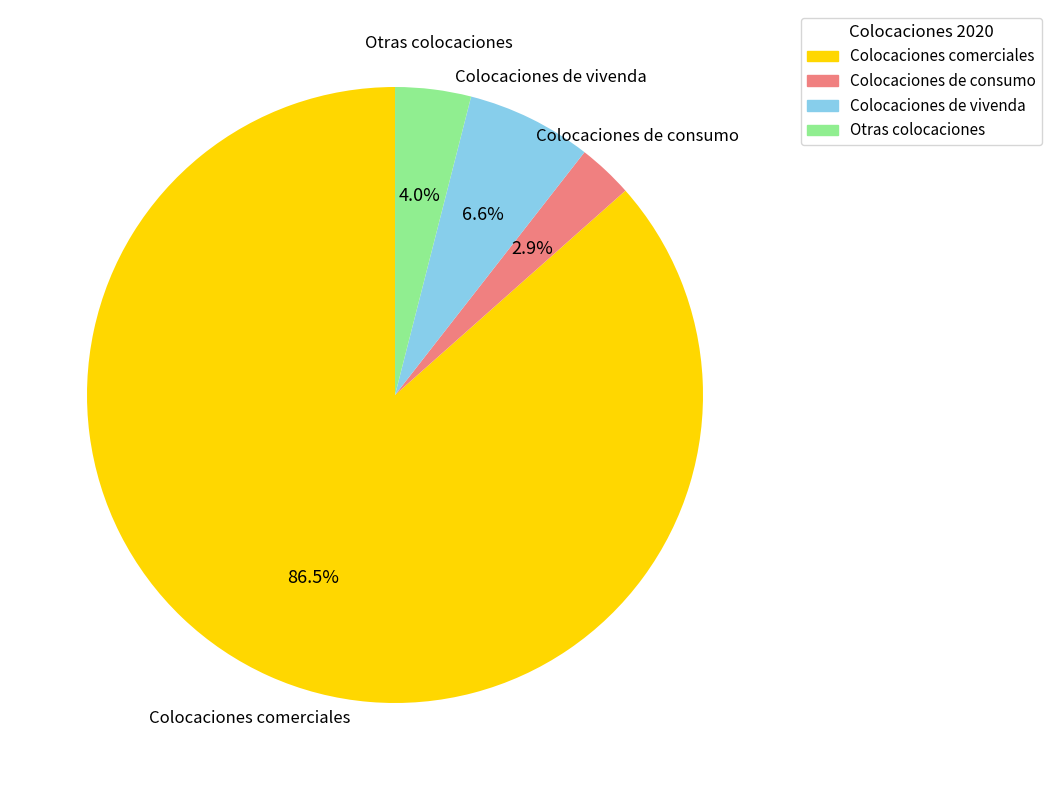

Does any single category account for the majority?

Yes